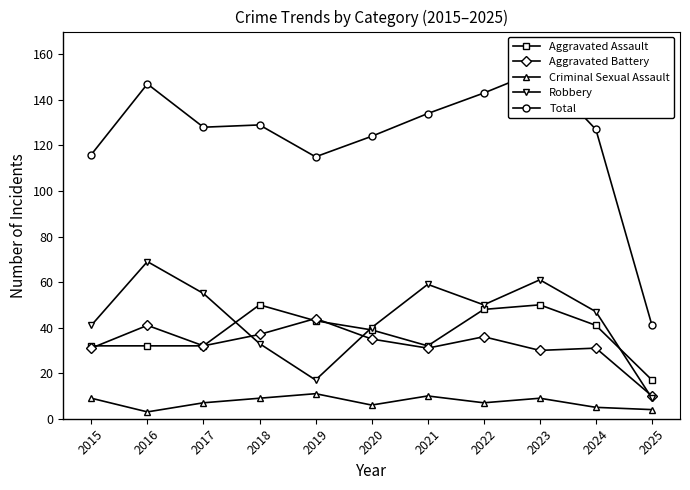

Is the value of Aggravated Battery at 2019 greater than the value of Criminal Sexual Assault at 2024?

Yes